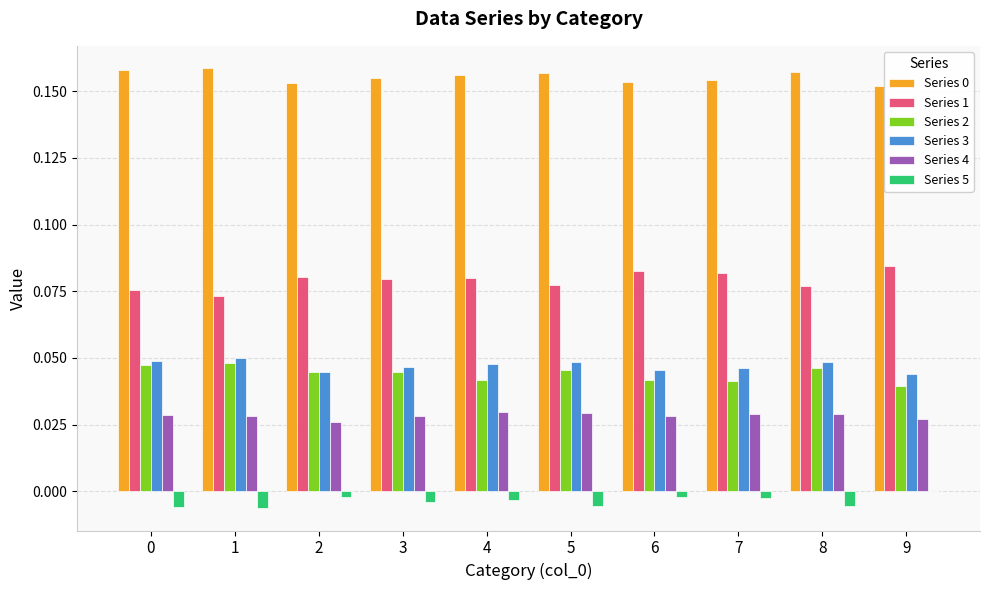

What is the total value across all series at 5?

0.4